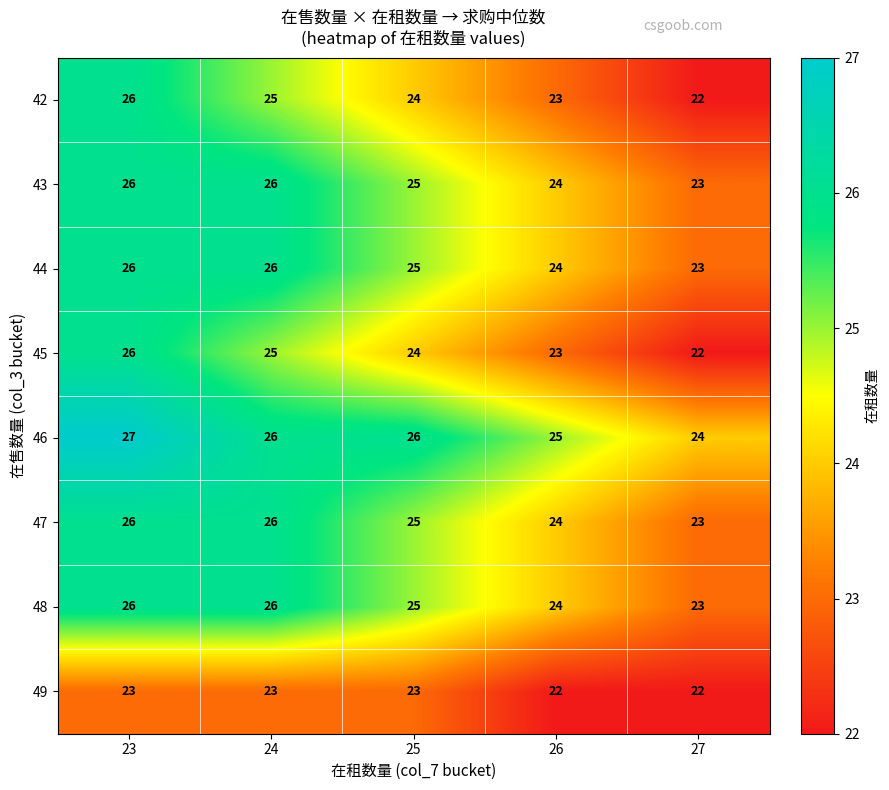

What is the average value of the 48 series?

25